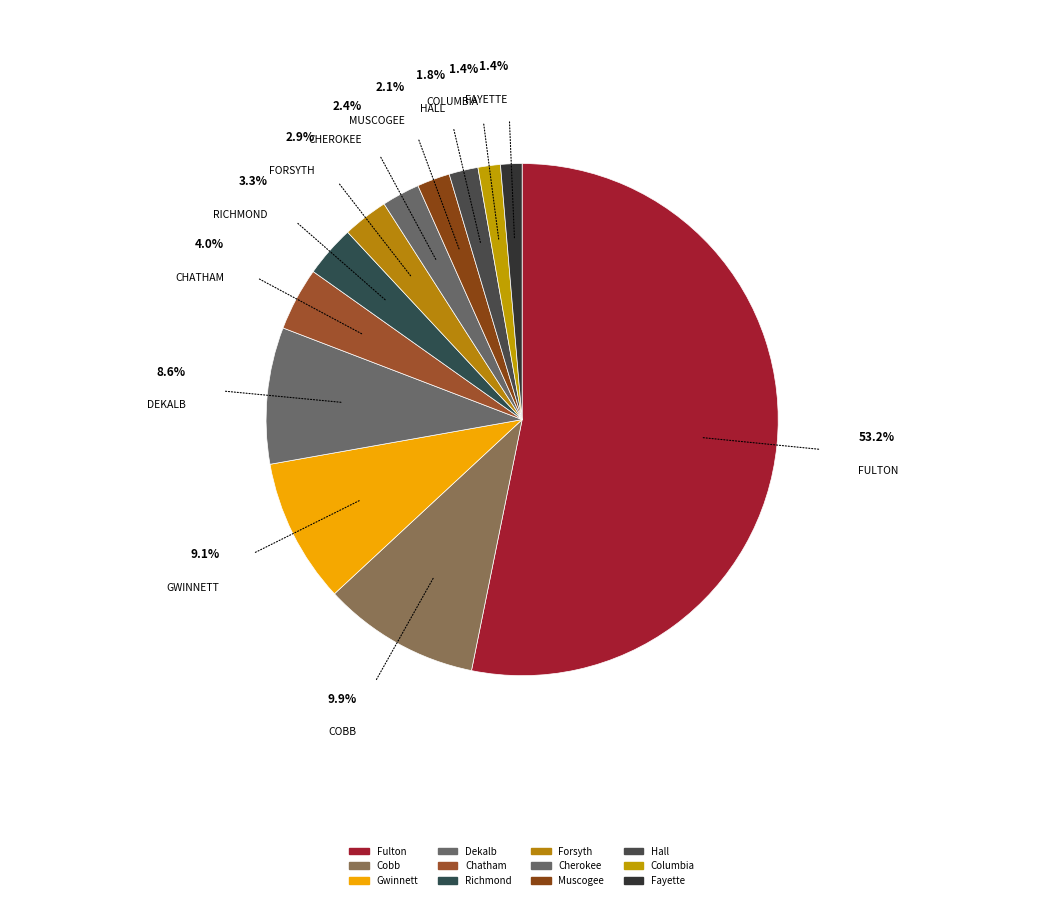

To the nearest percent, what is the combined percentage of Hall and Columbia?

3%